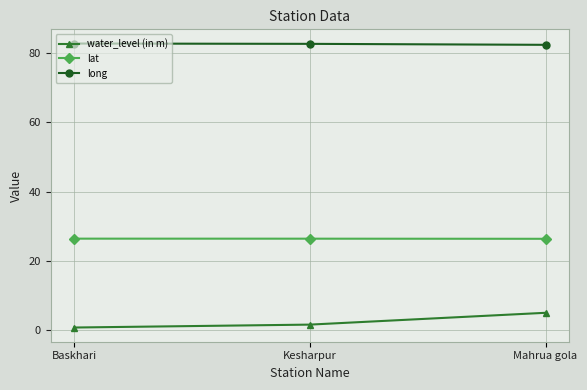

What is the sum of all lat values?

79.3